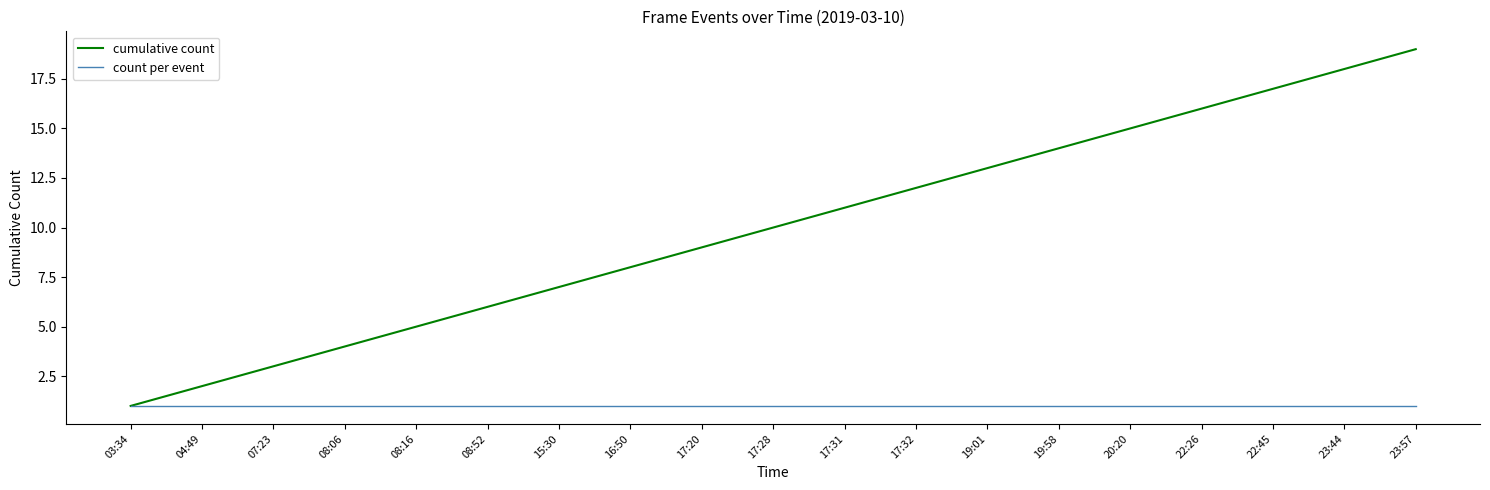

The value of cumulative count at 16:50 is 2. True or false?

False